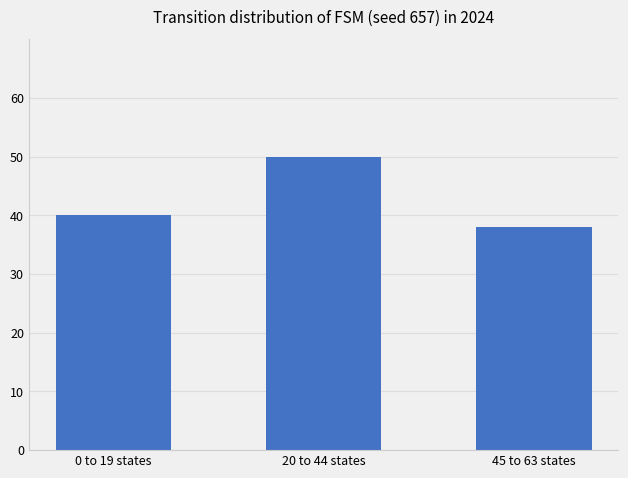

Is it true that the value at 20 to 44 states is 50?

True